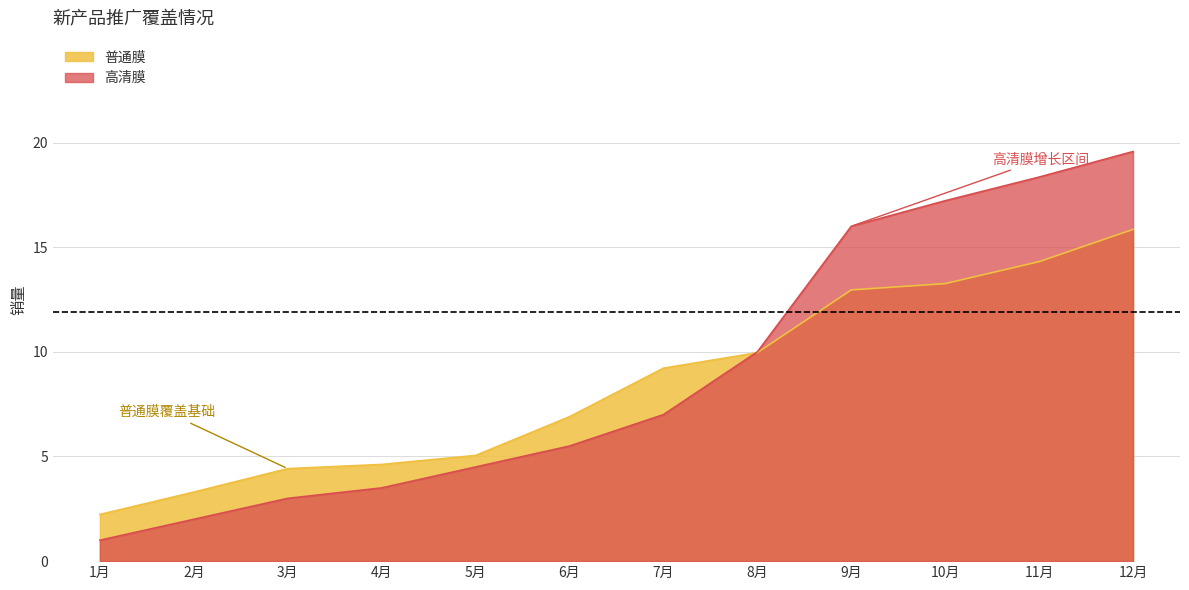

Which category has the highest value in the 高清膜 series?

12月